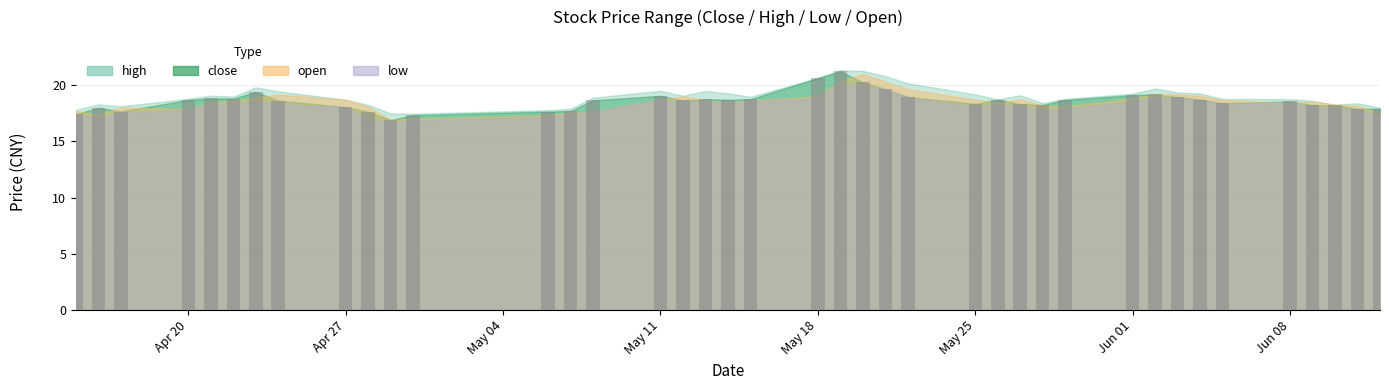

What is the sum of all values?

743.3